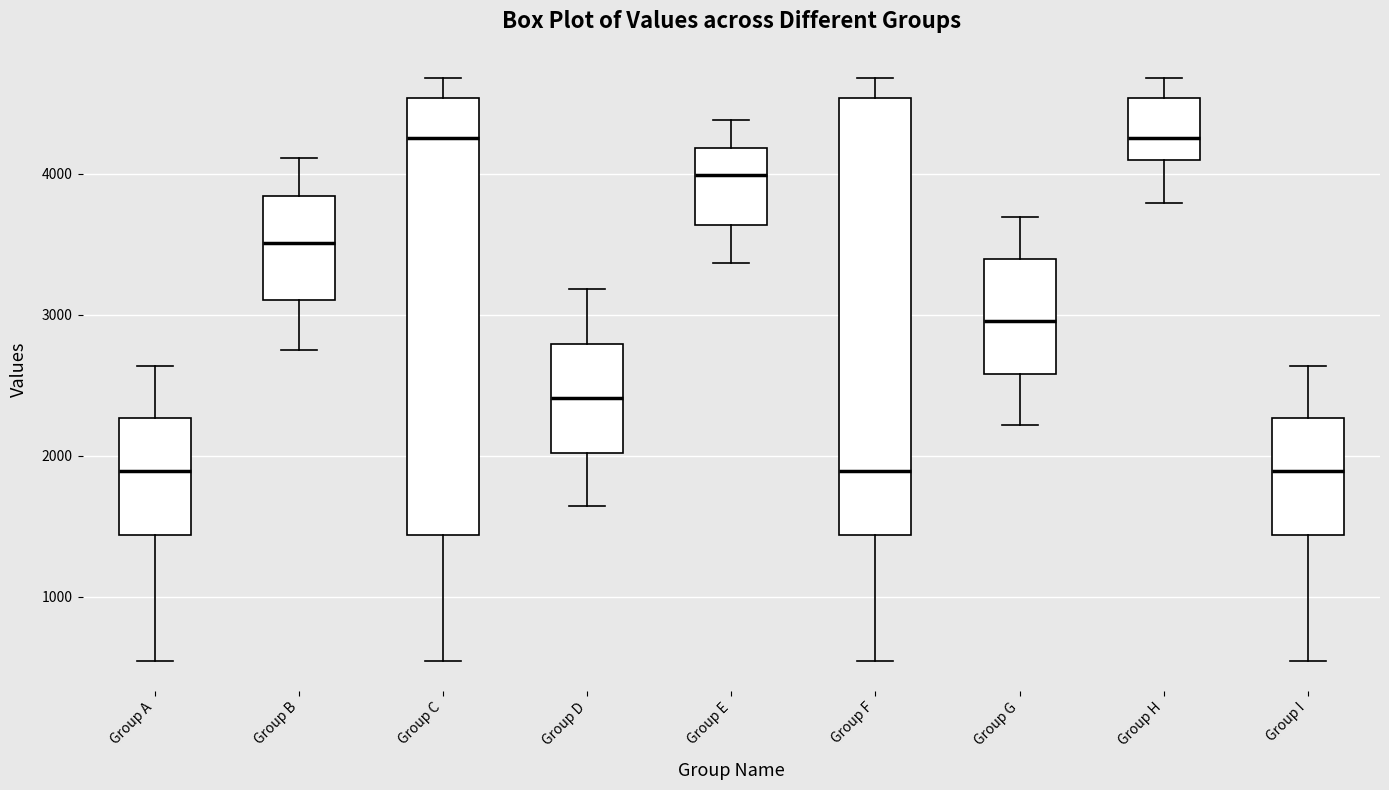

Where does the upper whisker of the box for Group G end on the y-axis? The values are not printed on the chart, so give them approximately, as read against the axis.

3700